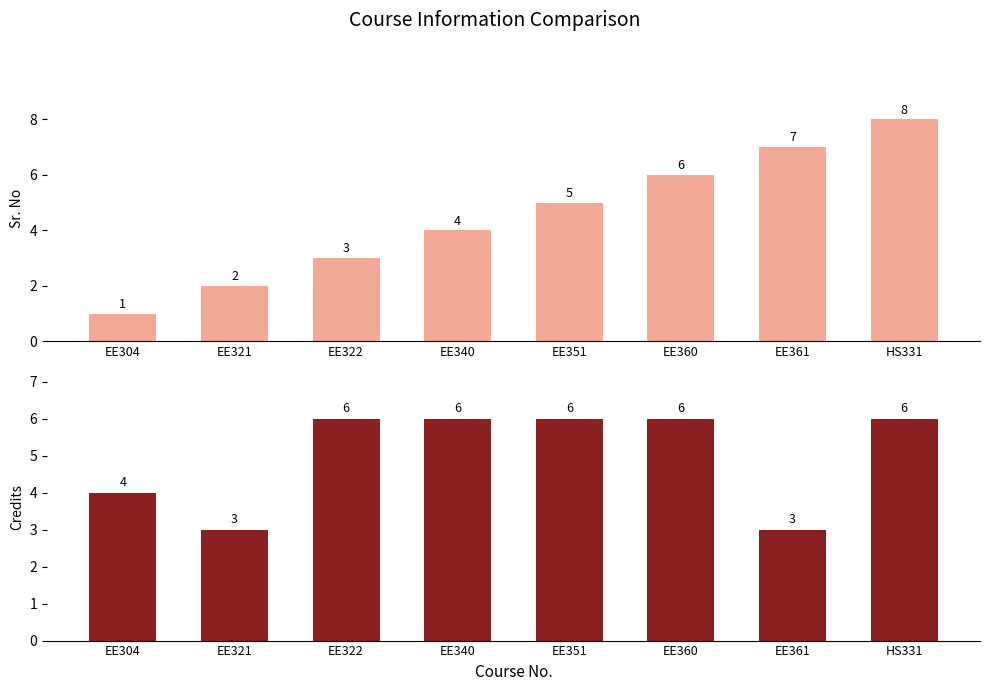

How many distinct data groups are displayed?

2